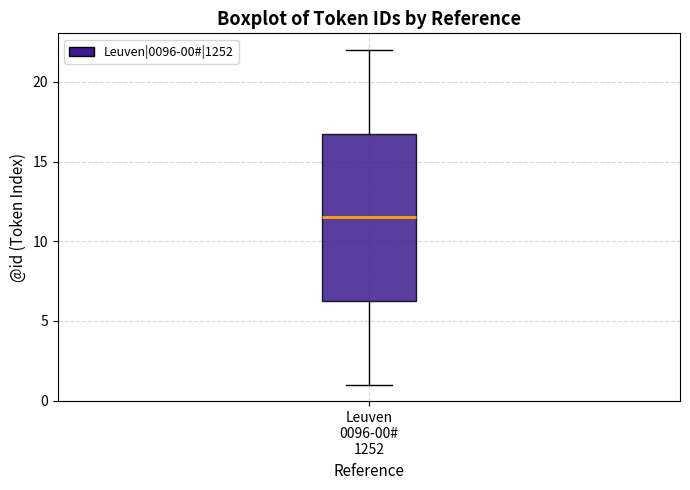

Where is the lower edge of the box for Leuven 0096-00# 1252 on the y-axis? The values are not printed on the chart, so give them approximately, as read against the axis.

6.5